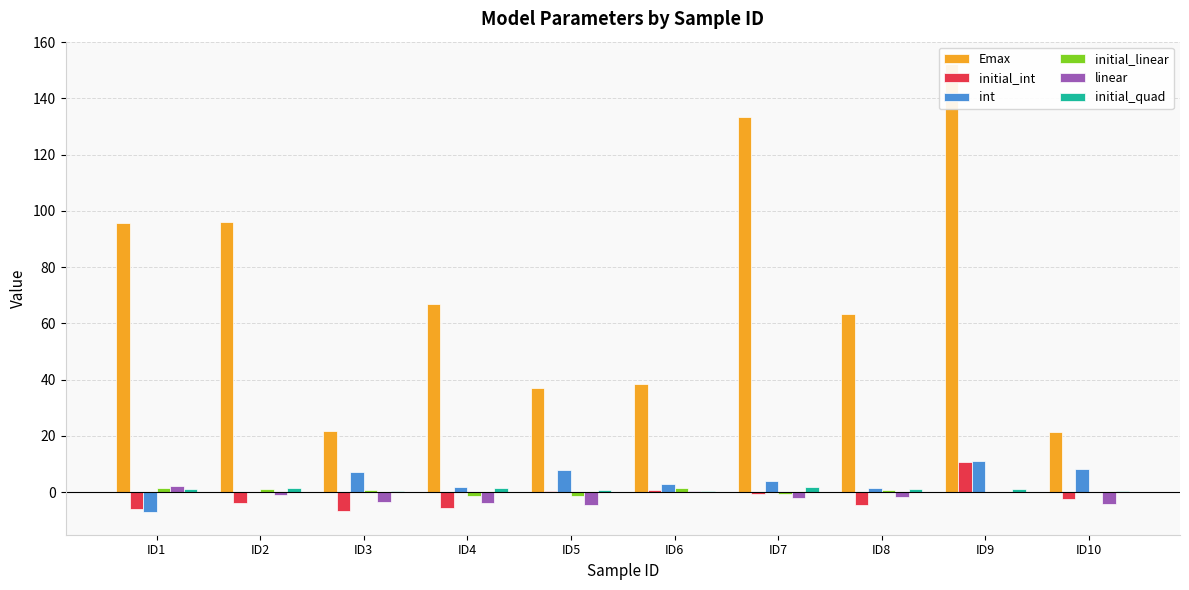

Which series changed the most between ID7 and ID8?

Emax